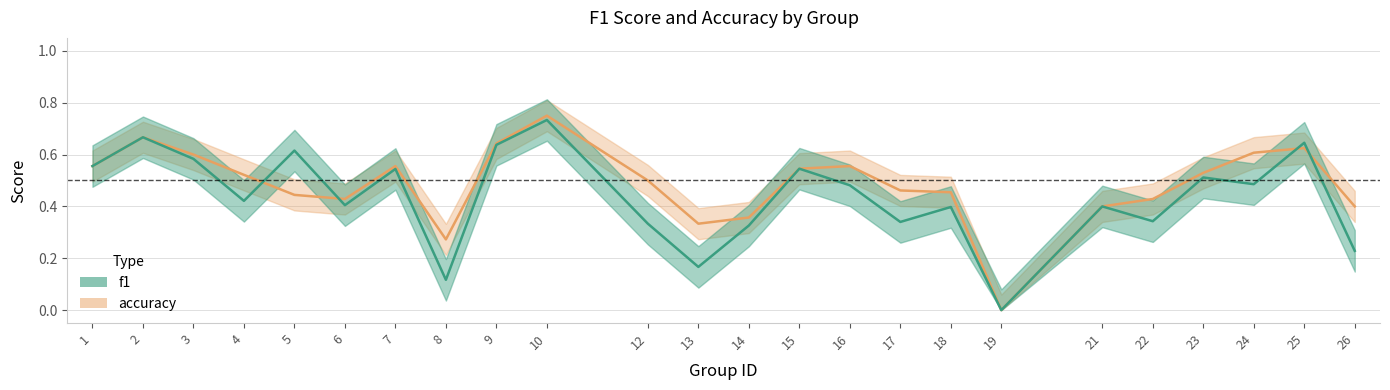

At which label is f1 closest to 0?

19